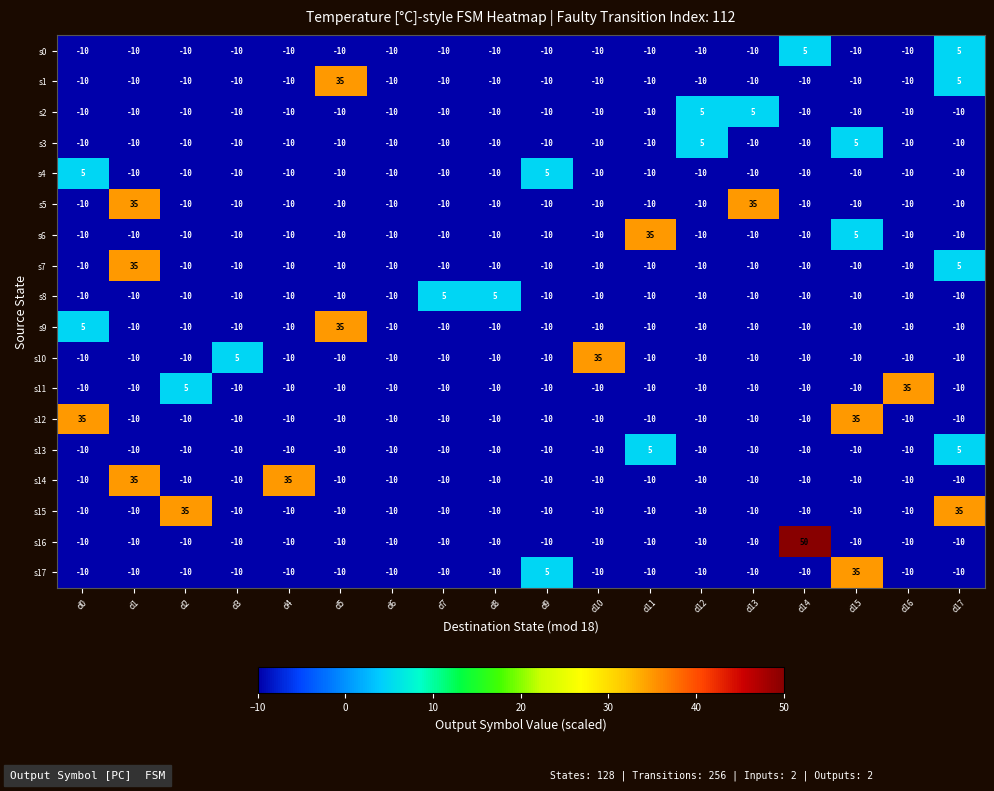

Read the s2 value at d8.

-10